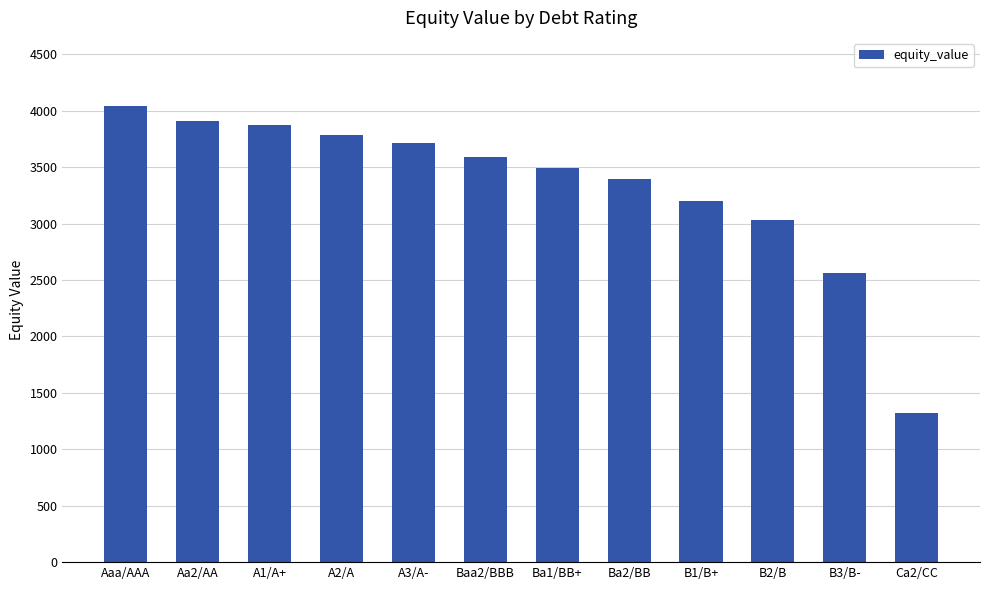

Between B1/B+ and Aaa/AAA, which is larger?

Aaa/AAA